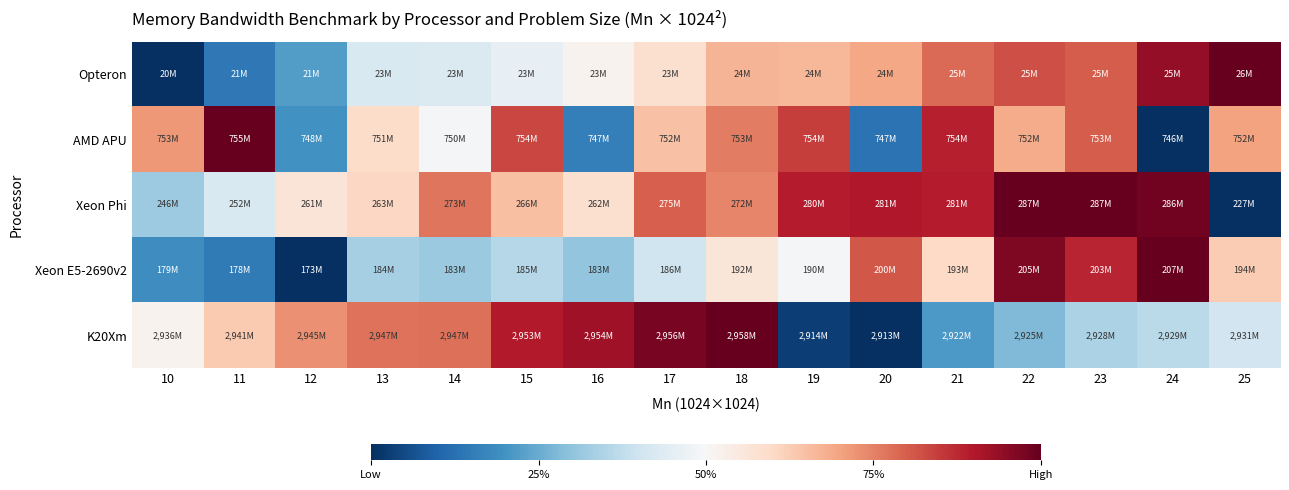

How many distinct data groups are displayed?

5